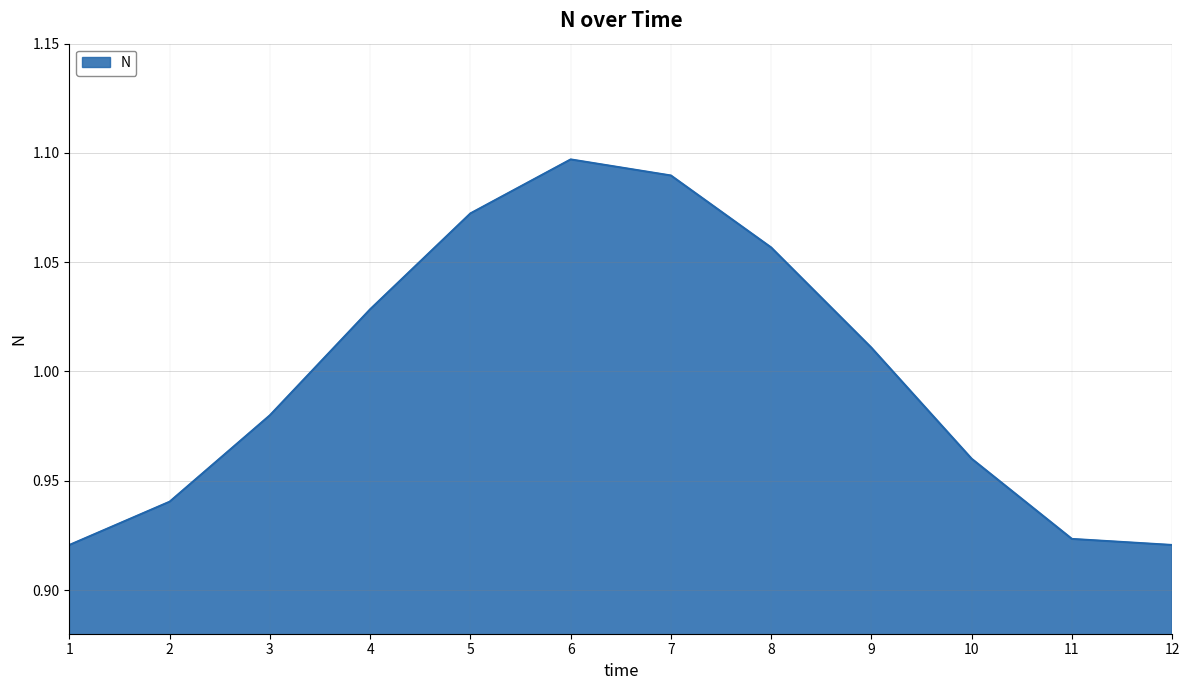

Which category has the highest value across all series?

6